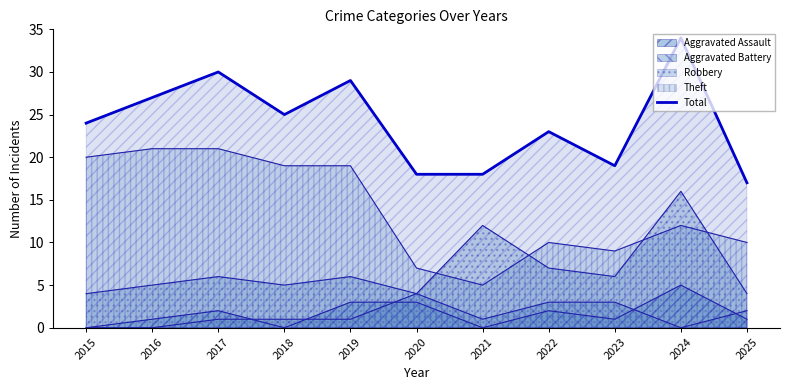

True or false: the data shows 27 at 2016.

True